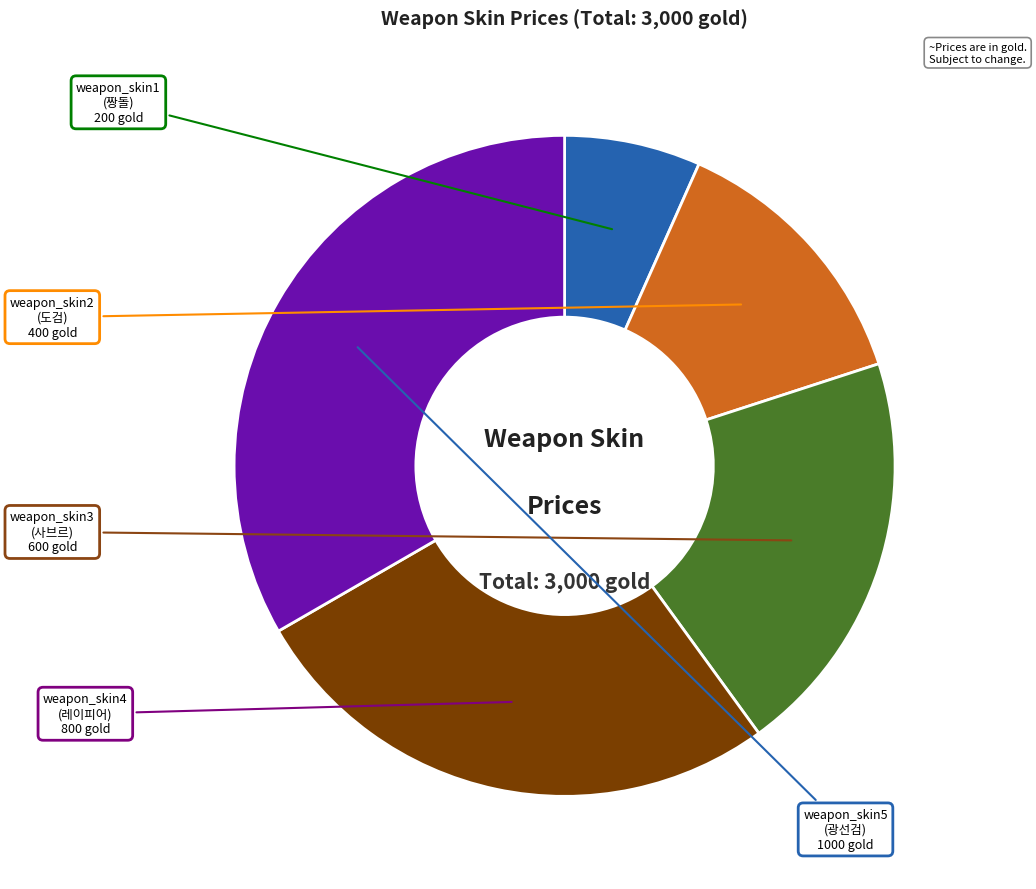

How many slices are in this pie chart?

5